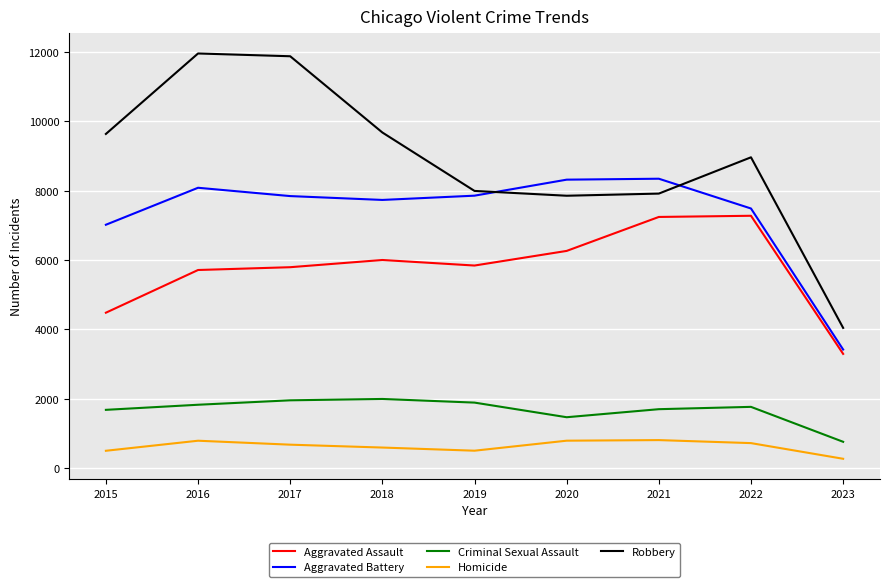

Rank the series by their maximum value, from lowest to highest.

Homicide, Criminal Sexual Assault, Aggravated Assault, Aggravated Battery, Robbery